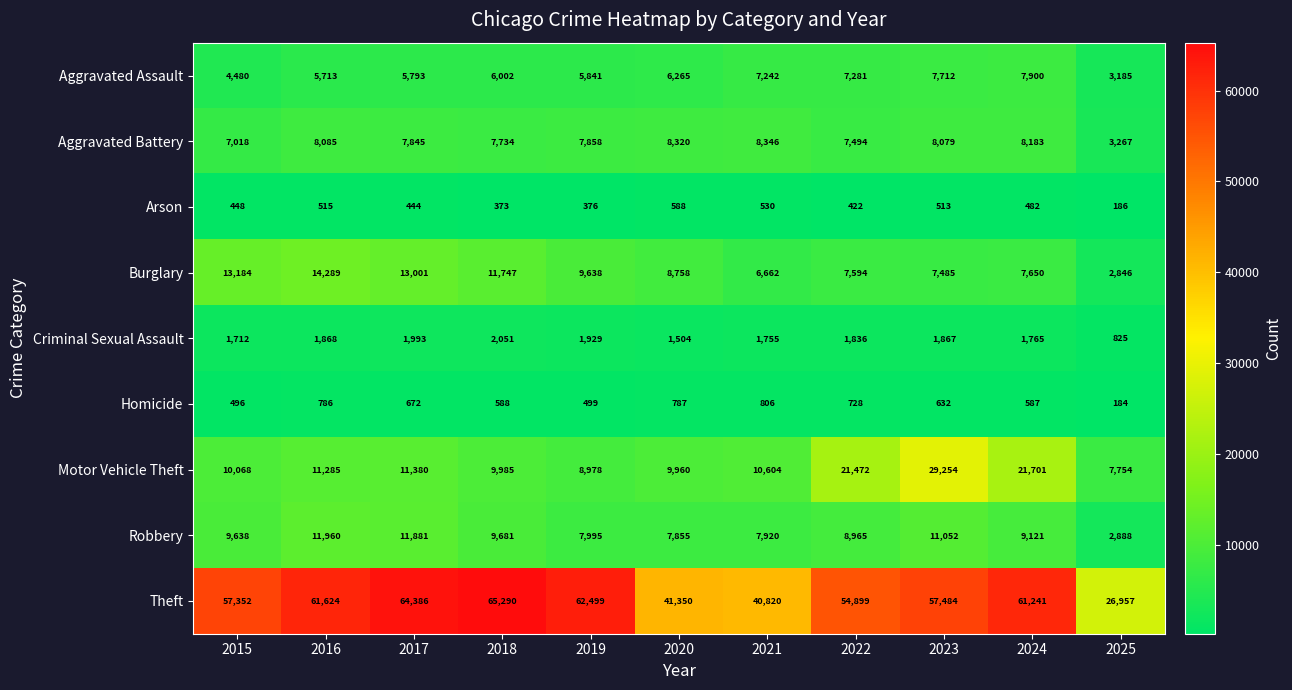

Between 2015 and 2023, which series saw the biggest shift?

Motor Vehicle Theft